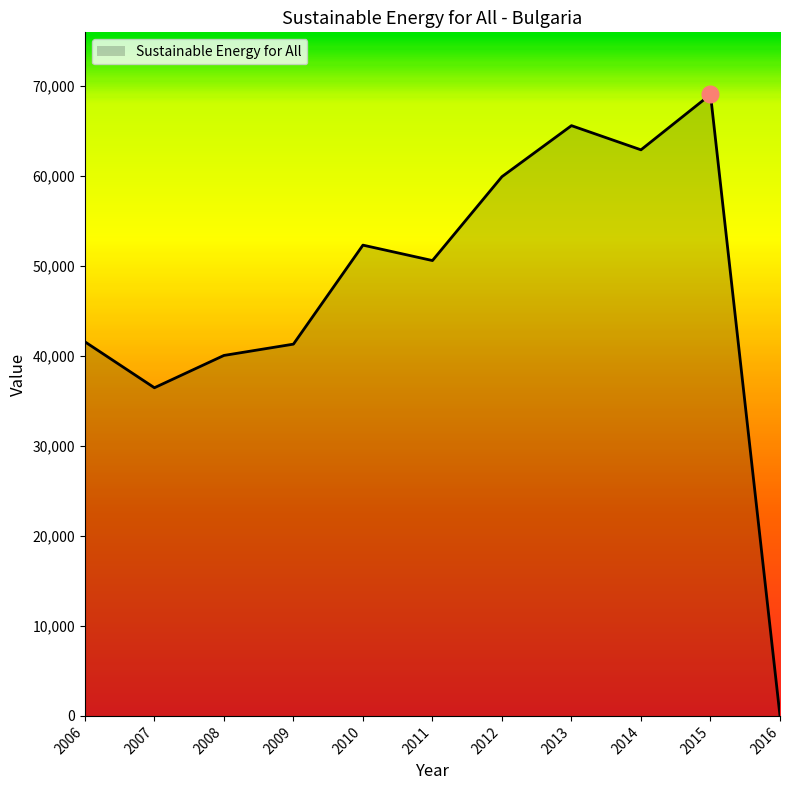

Is it true that the value at 2016 is 44109.0?

False